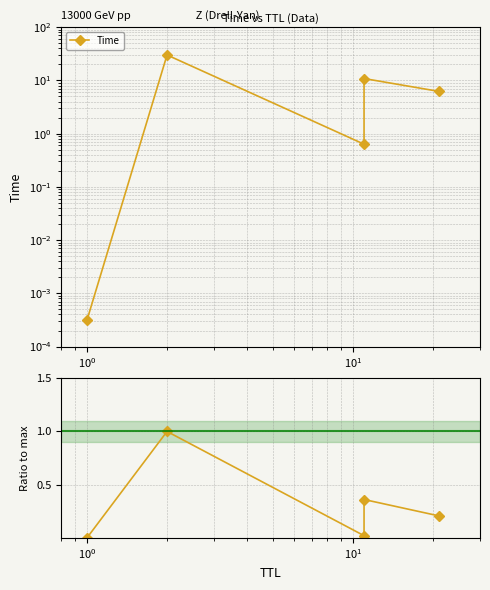

True or false: Time has a value of 17.8 at $\mathdefault{10^{1}}$.

False